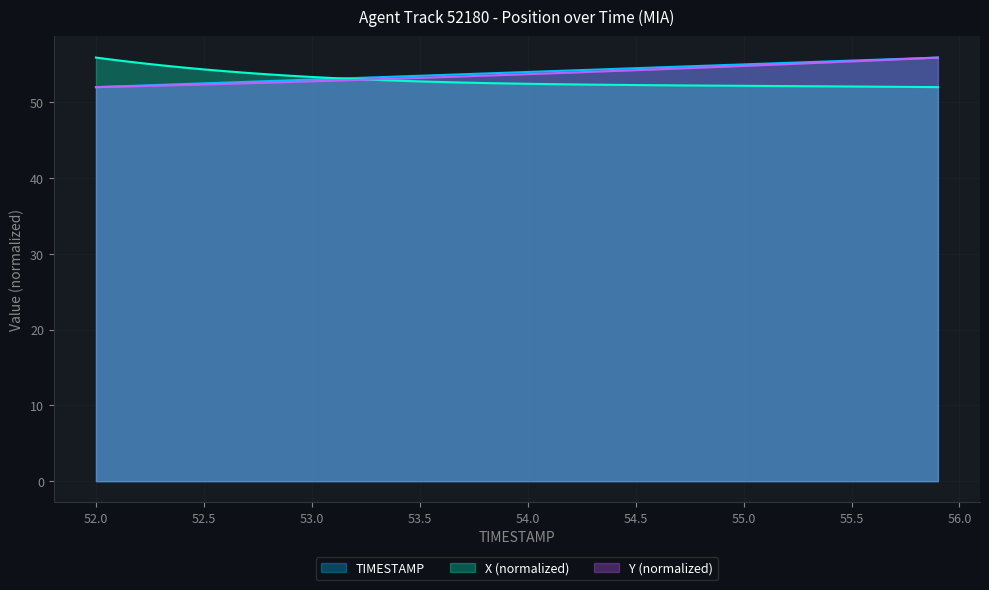

What is the sum of the TIMESTAMP values at 55.2 and 55.3?

110.5